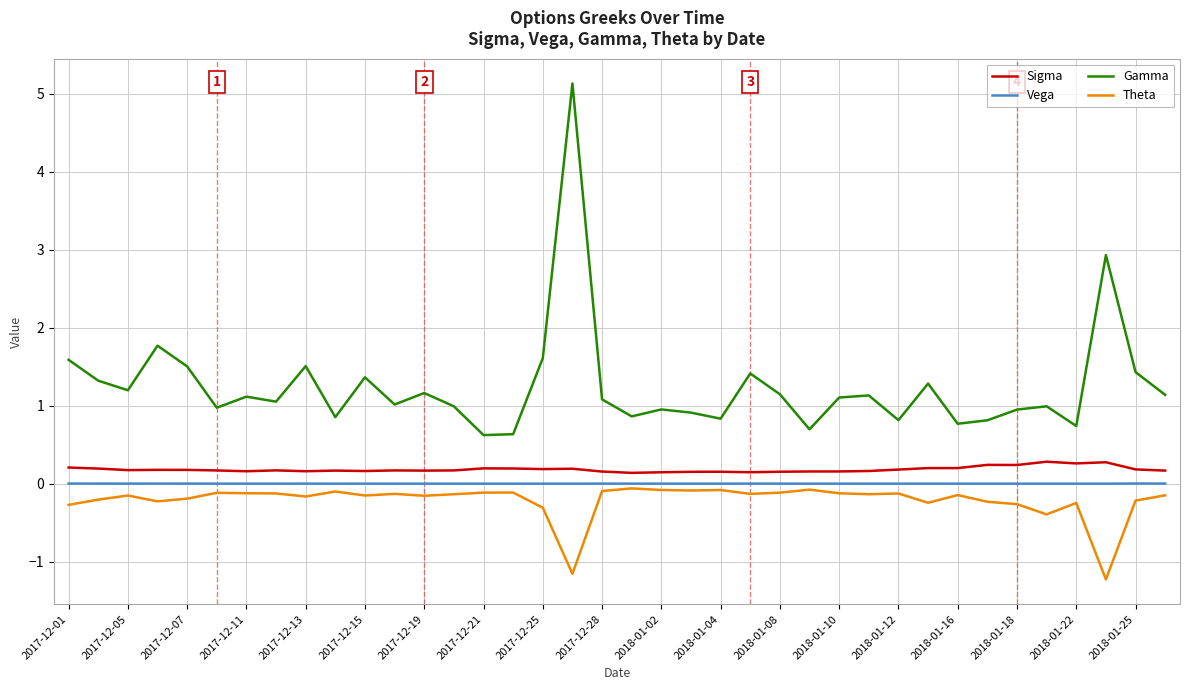

List the series in order of their peak value, lowest first.

Theta, Vega, Sigma, Gamma